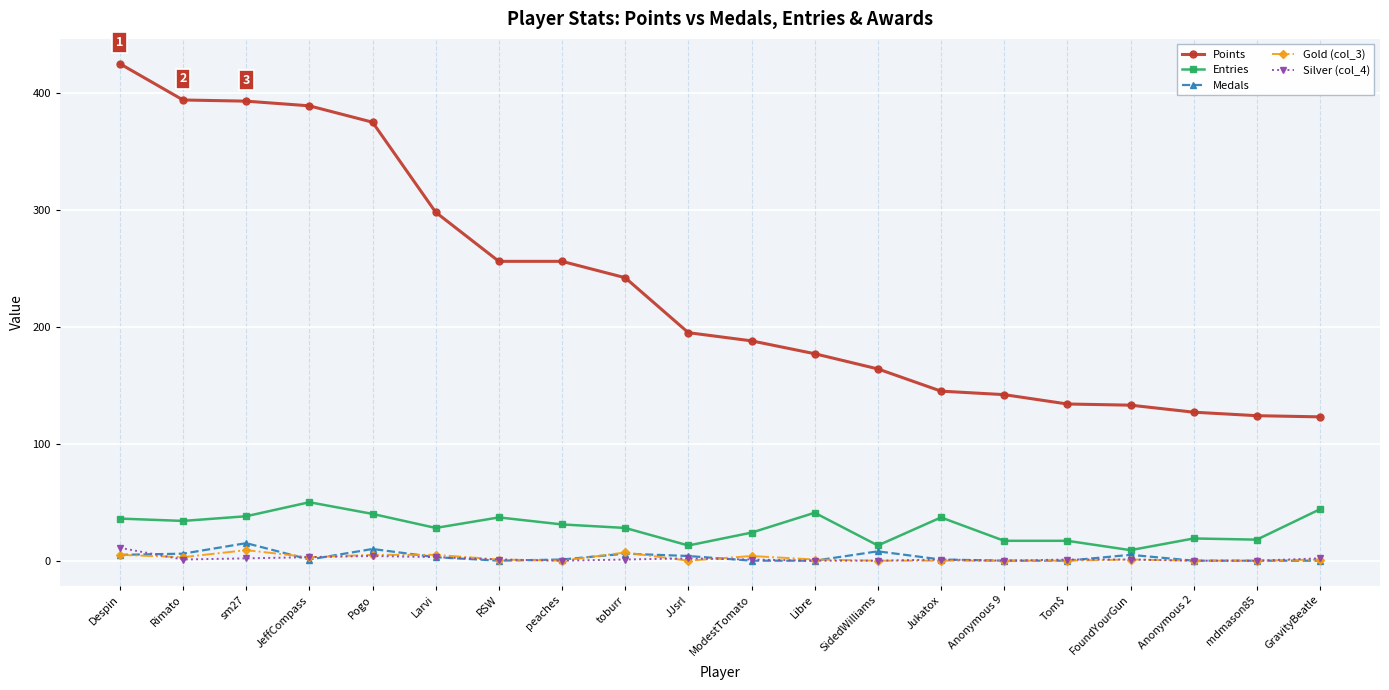

What is the maximum value shown in the chart?

425